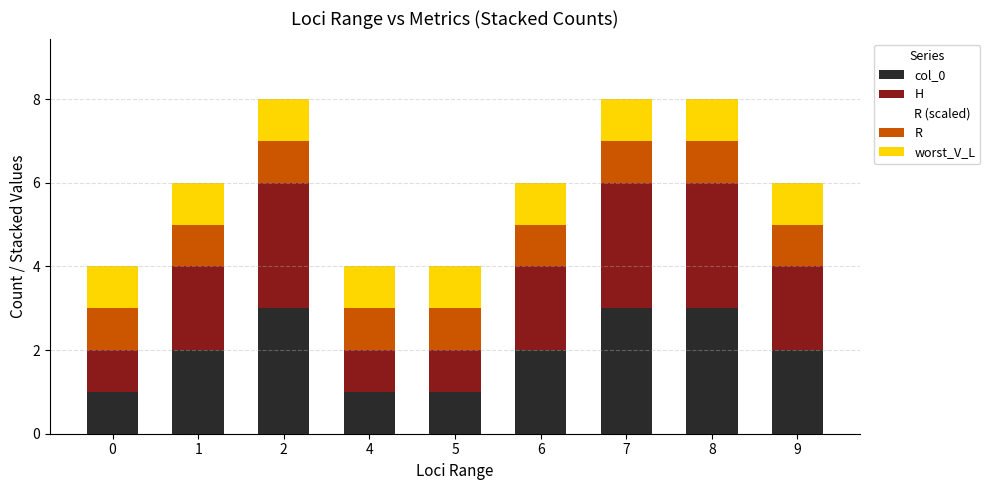

The value of H at 1 is 0. True or false?

False